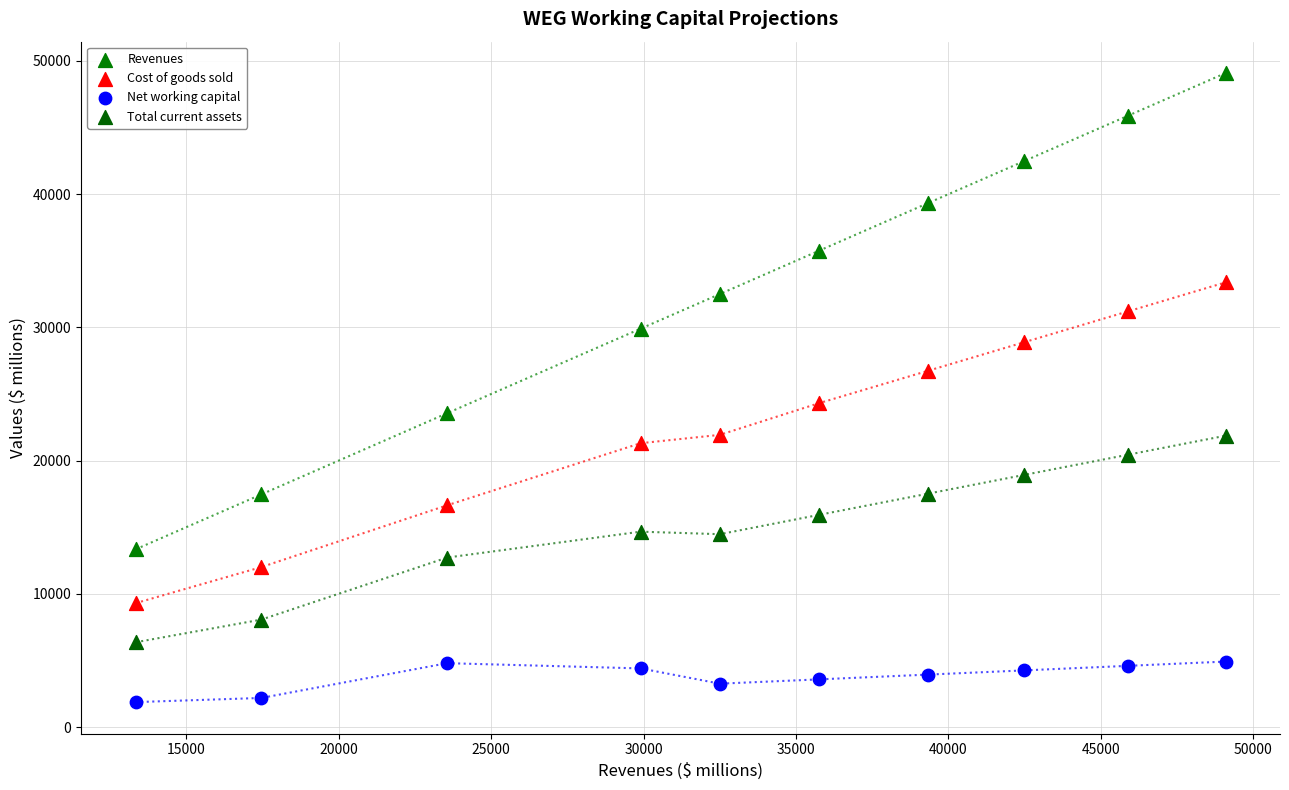

Which series contains the lowest Y value?

Net working capital